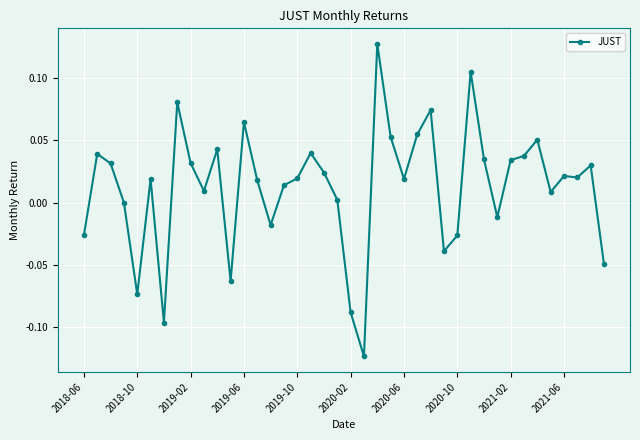

Does the chart have visible grid lines?

Yes